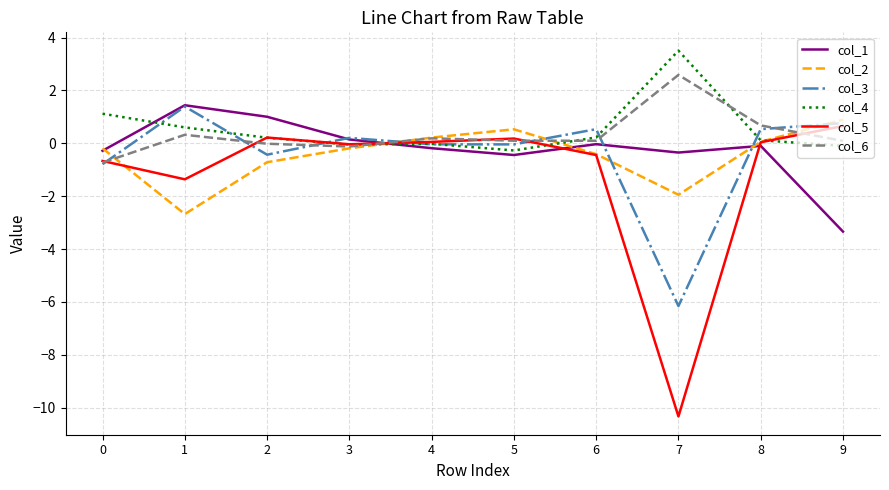

What is the spread (max minus min) of values at 4?

0.4